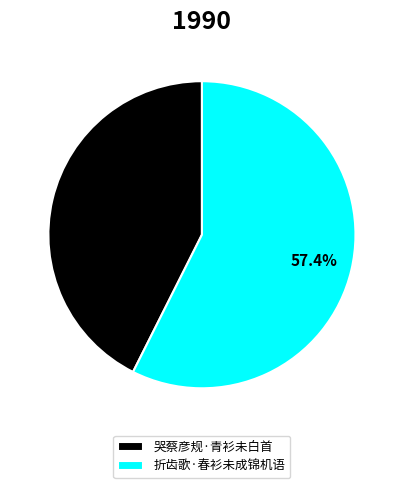

To the nearest percent, what is the difference between the largest and smallest slice percentages?

15%